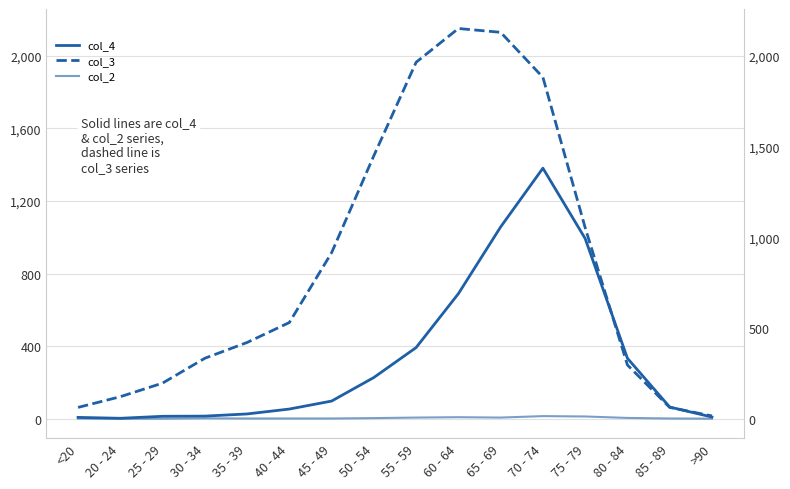

What is the lowest value of the col_4 series?

2